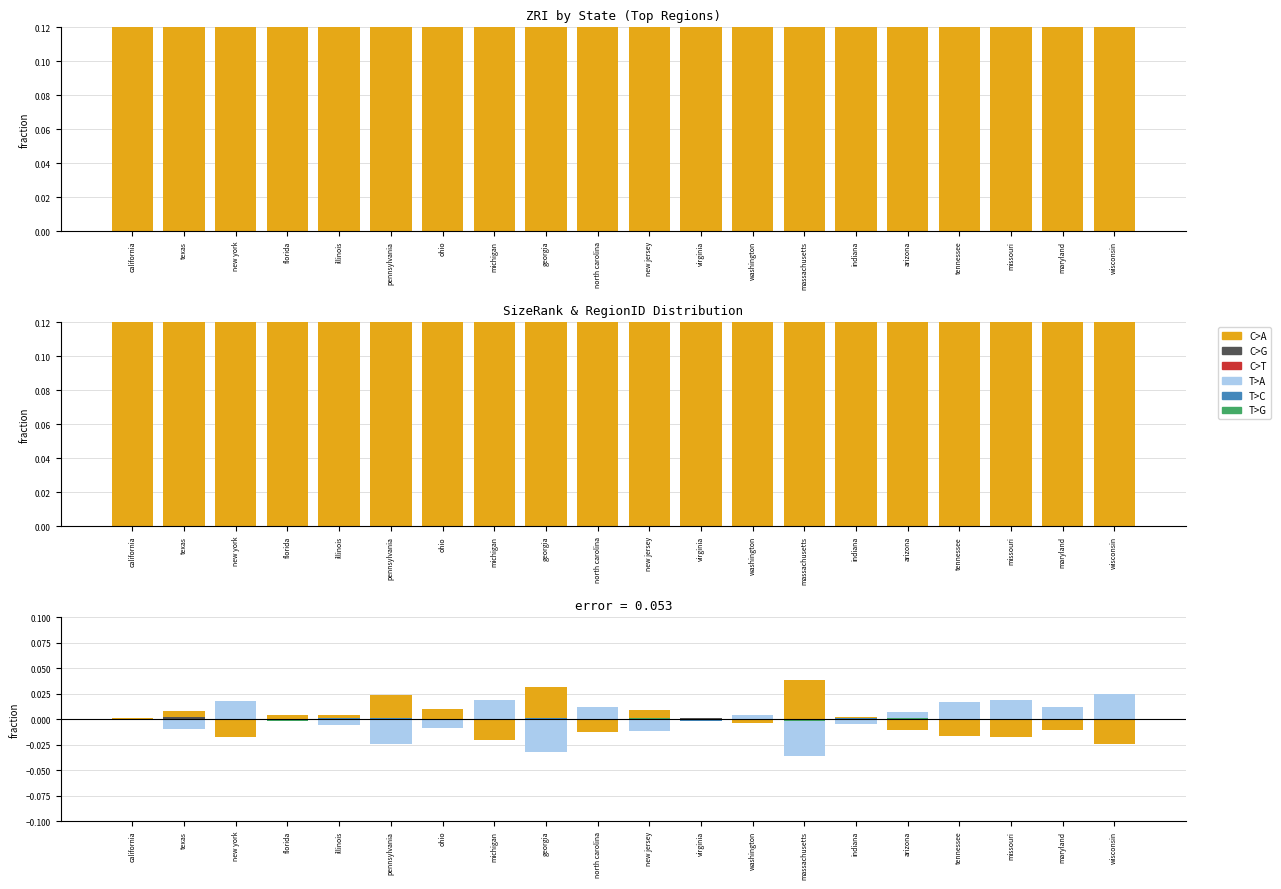

What is the difference between the second highest and minimum values in the T>A series?

0.1